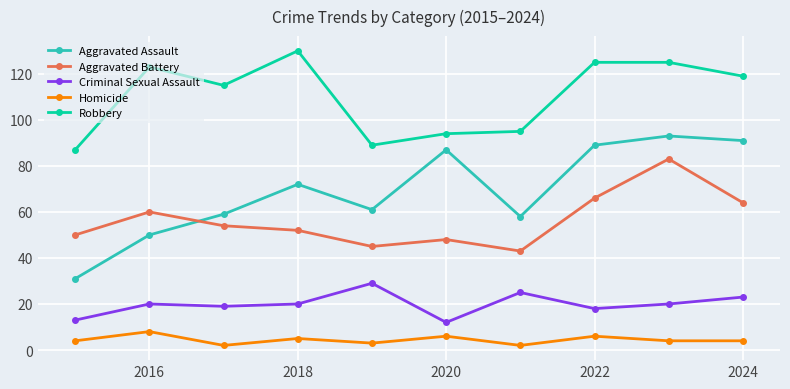

Which series has the widest spread of values?

Aggravated Assault